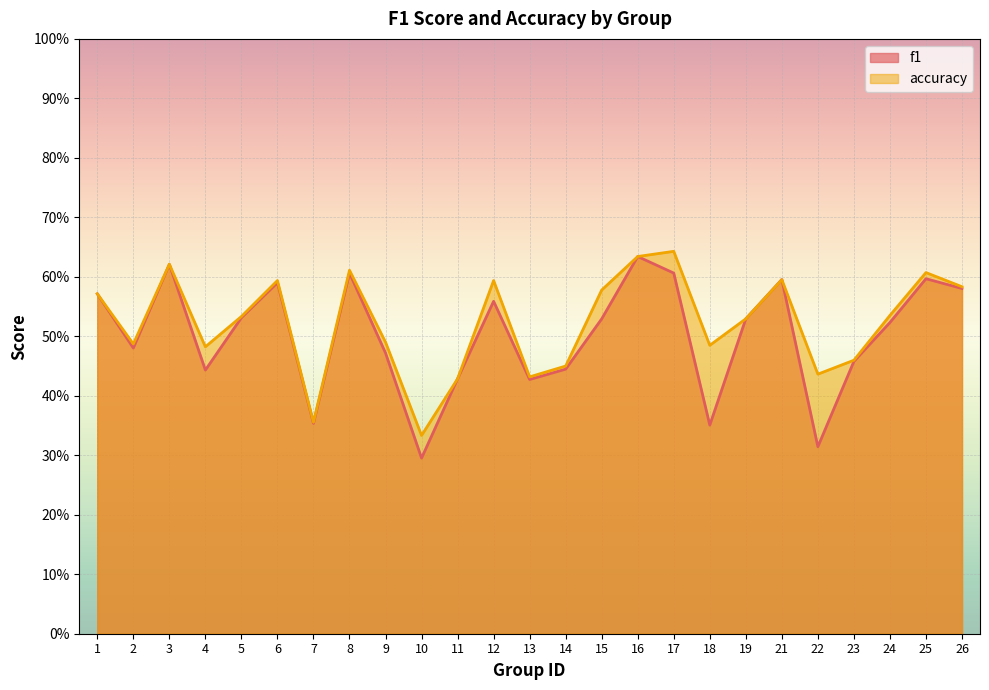

True or false: f1 and accuracy cross at least once.

True